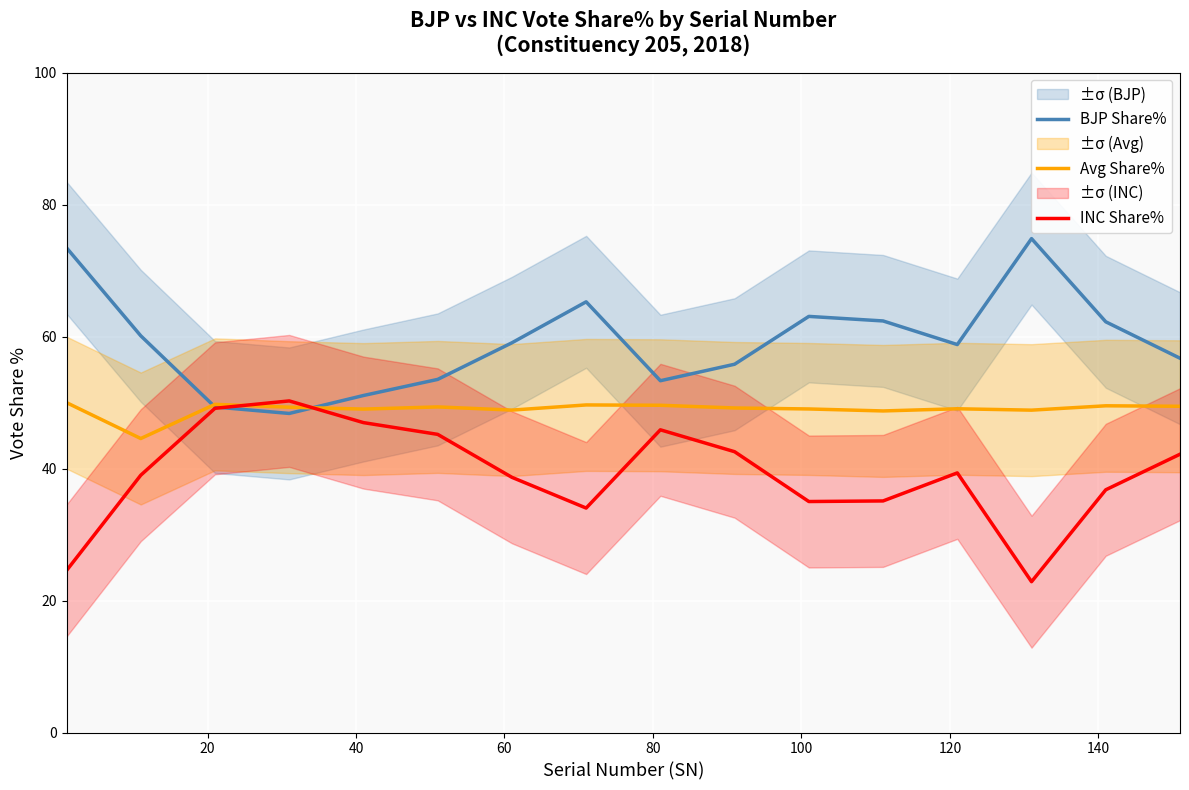

What is the lowest value of the Avg Share% series?

44.6